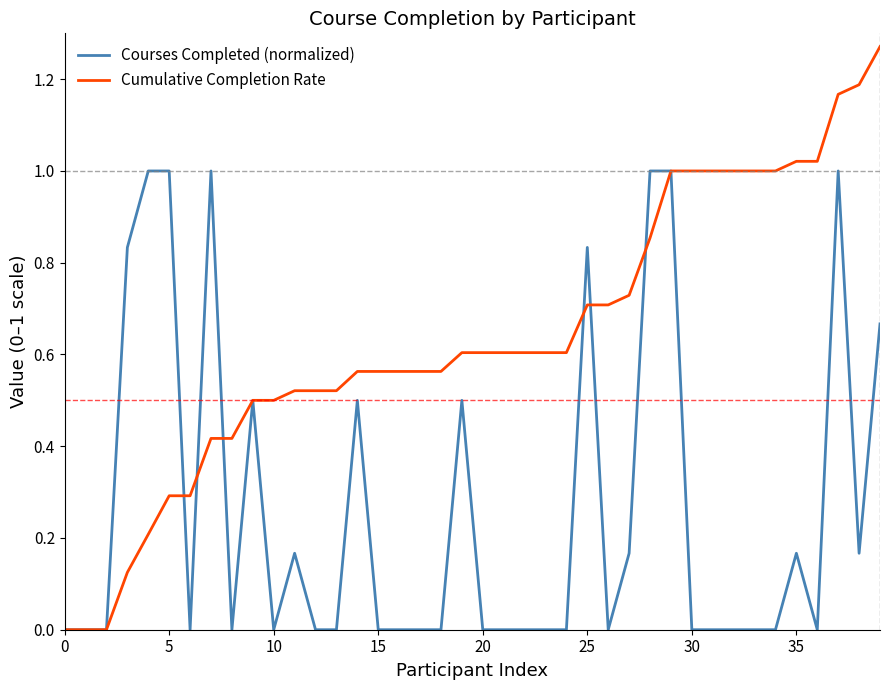

Which series has the largest range (max minus min)?

Cumulative Completion Rate